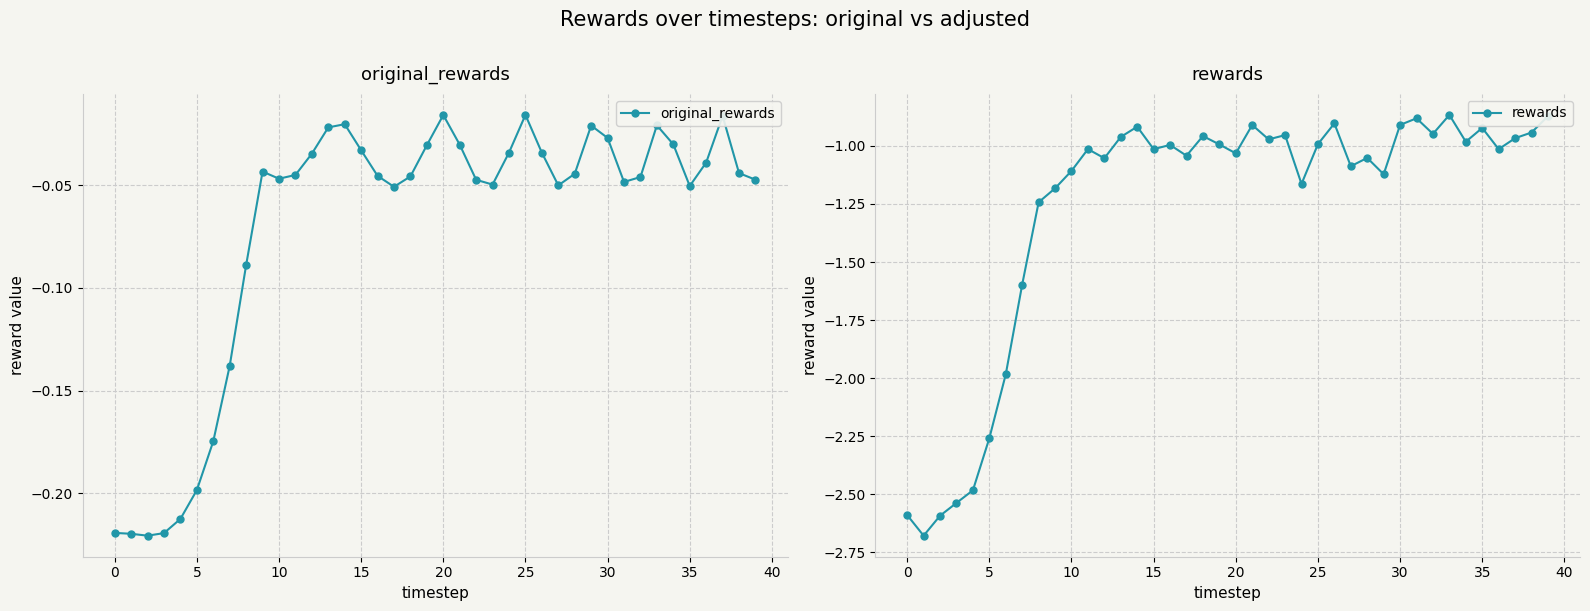

At which label does rewards first exceed -1?

13